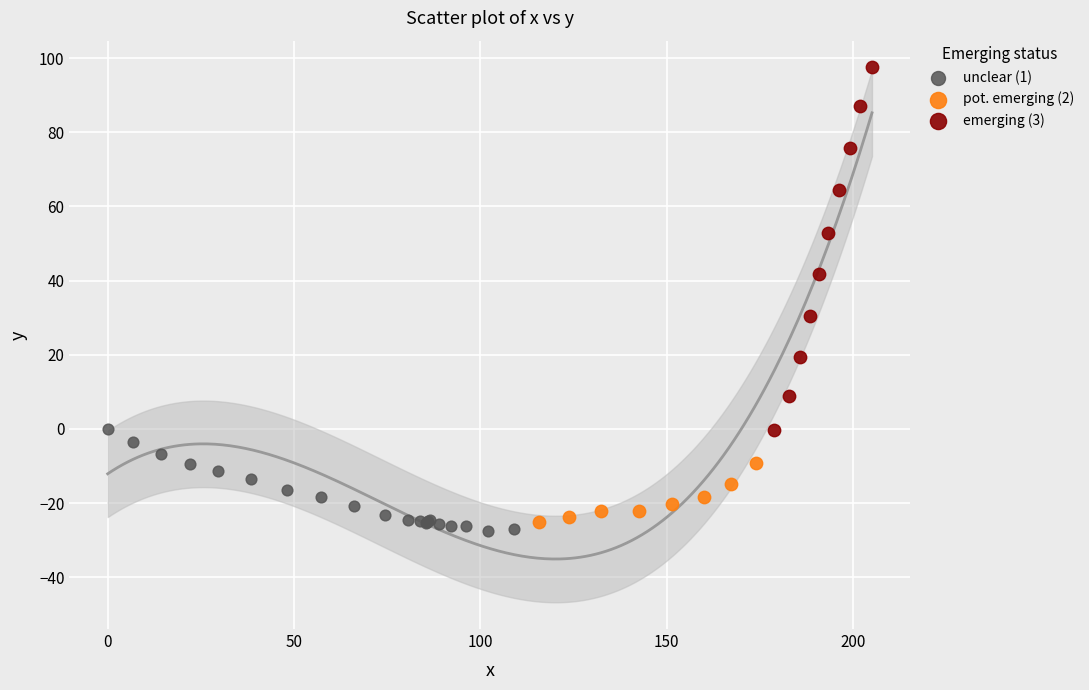

Which series contains the highest Y value?

emerging (3)